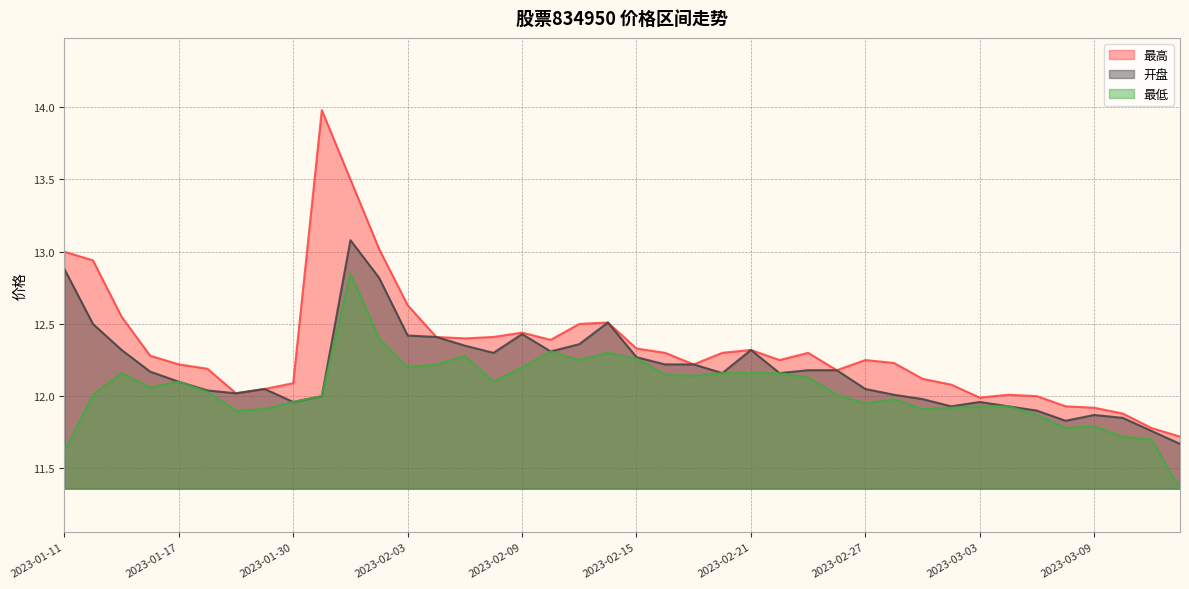

How many data points in 最低 are less than 12?

16